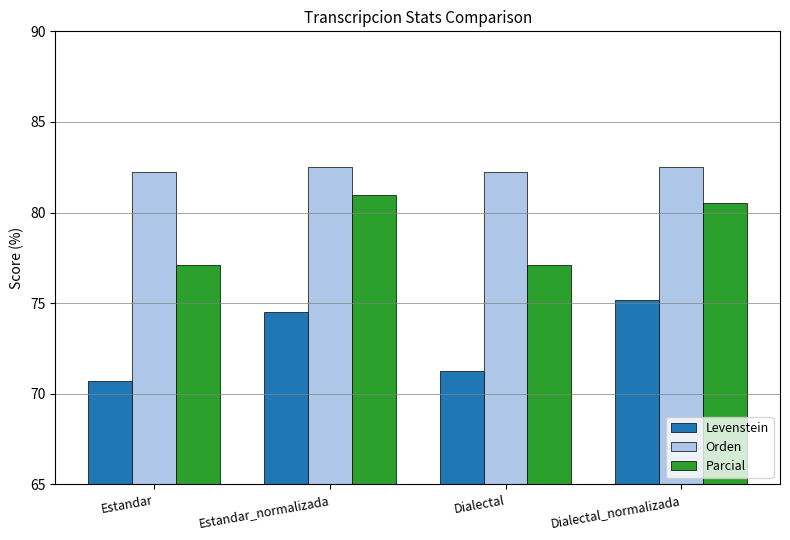

Which label corresponds to the smallest value in the chart?

Estandar